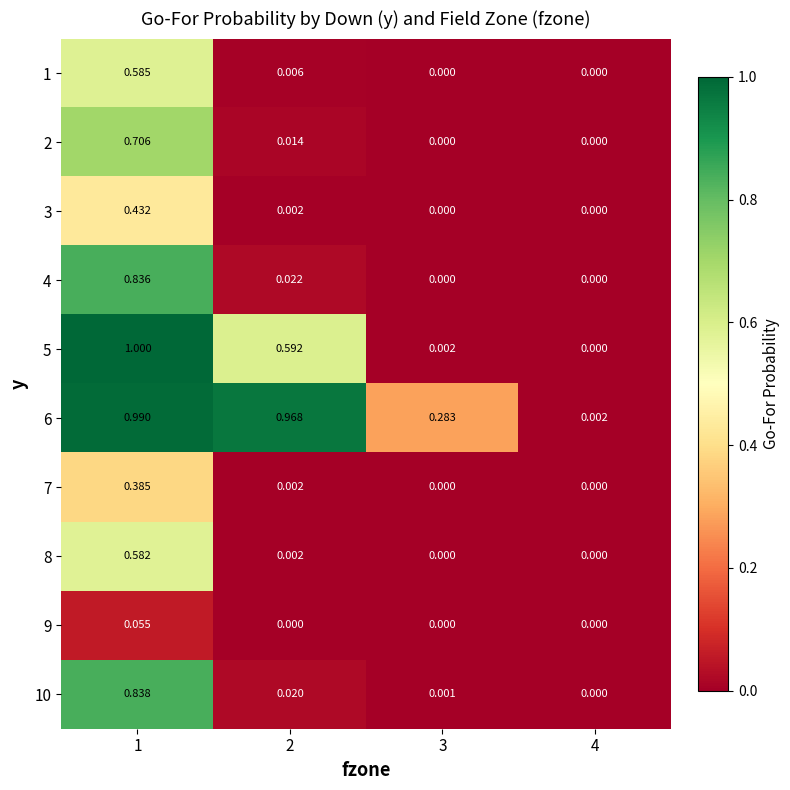

Is the value of 4 at 4 greater than the value of 3 at 2?

No